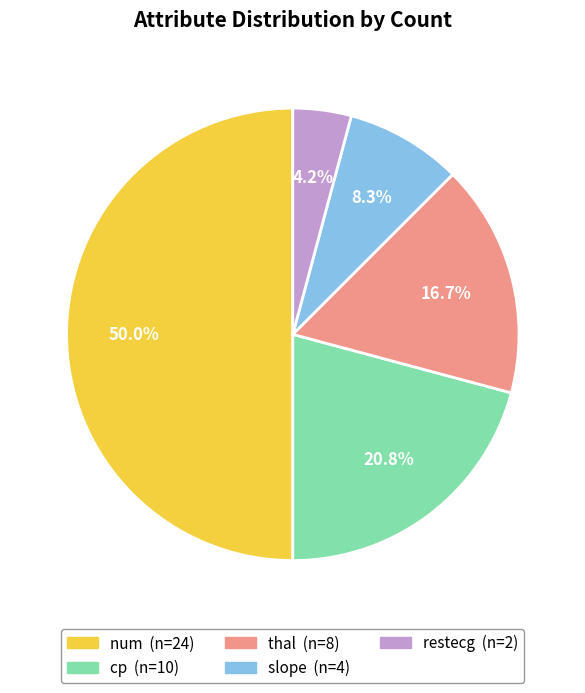

To the nearest percent, what portion does slope represent?

8%